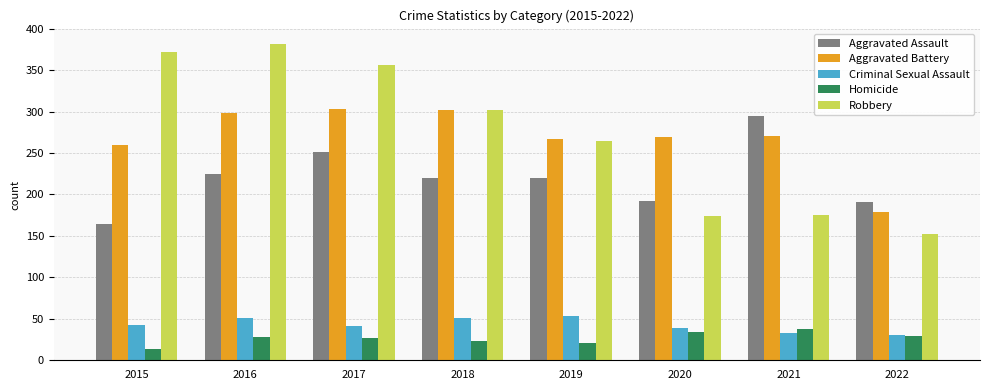

What value does the Aggravated Battery series have at 2019?

267